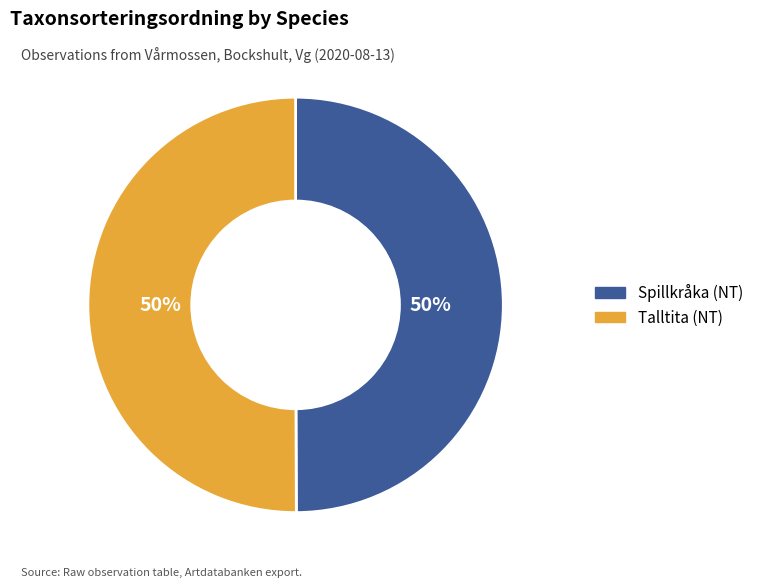

To the nearest percent, what is the combined percentage of Talltita (NT) and Spillkråka (NT)?

100%